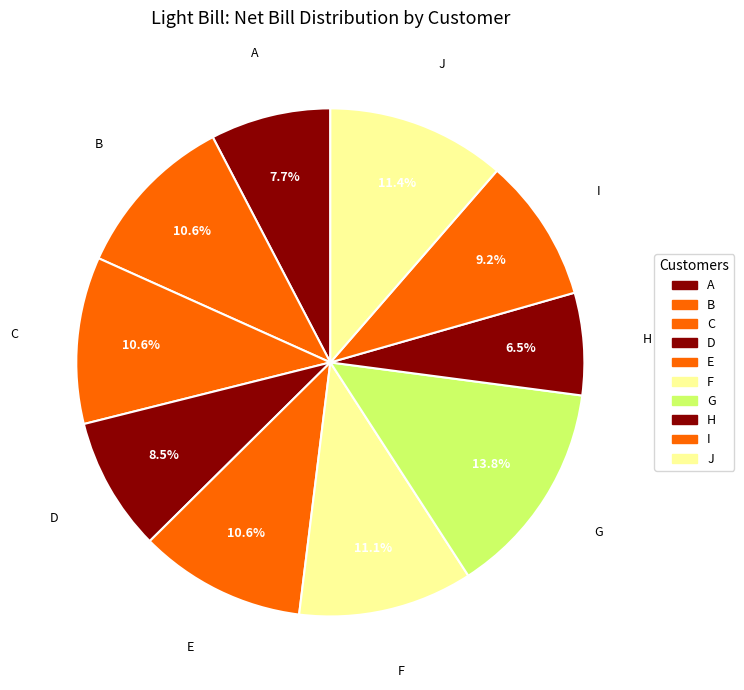

To the nearest percent, what is the combined percentage of C and D?

19%